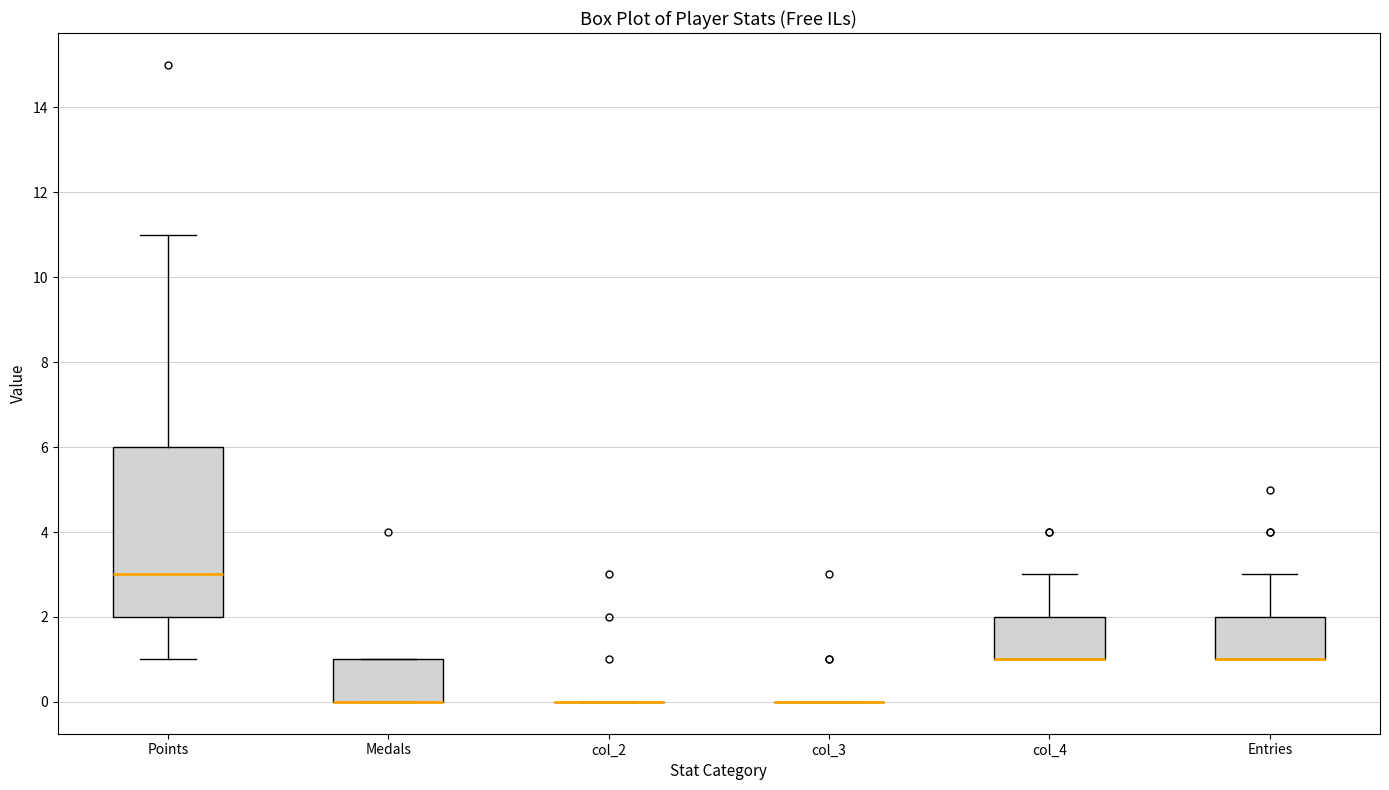

Where is the upper edge of the box for col_4 on the y-axis? The values are not printed on the chart, so give them approximately, as read against the axis.

2